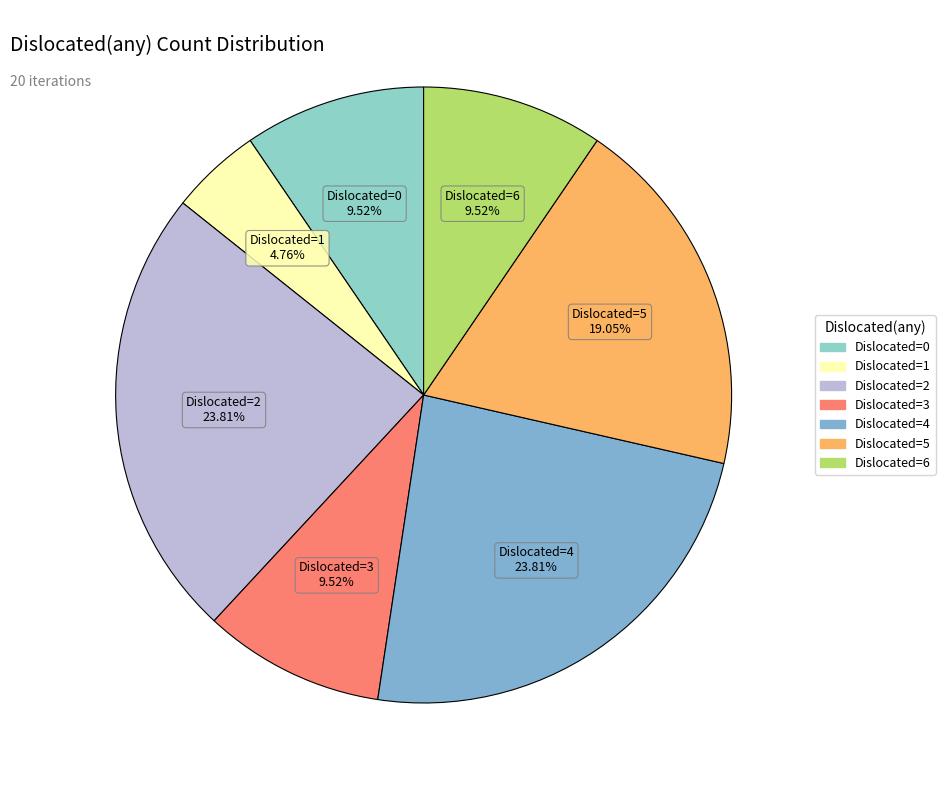

How many segments does this pie chart have?

7